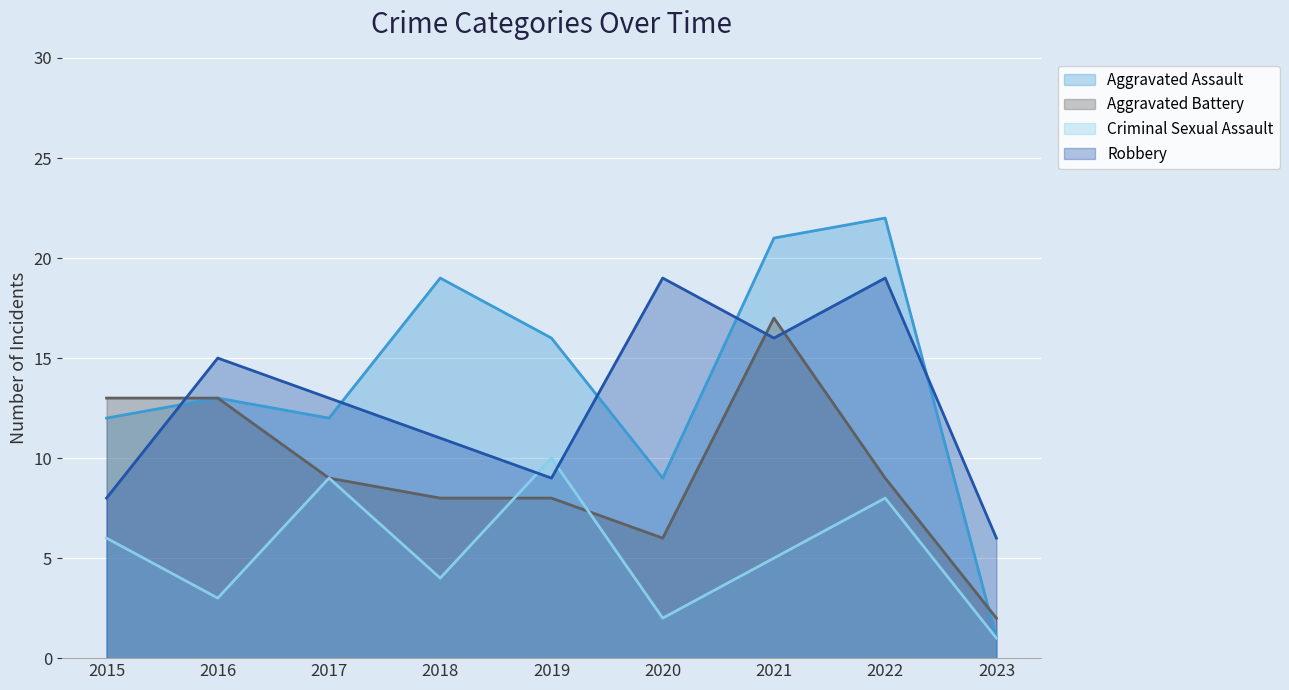

What is the average value of the Aggravated Battery series?

9